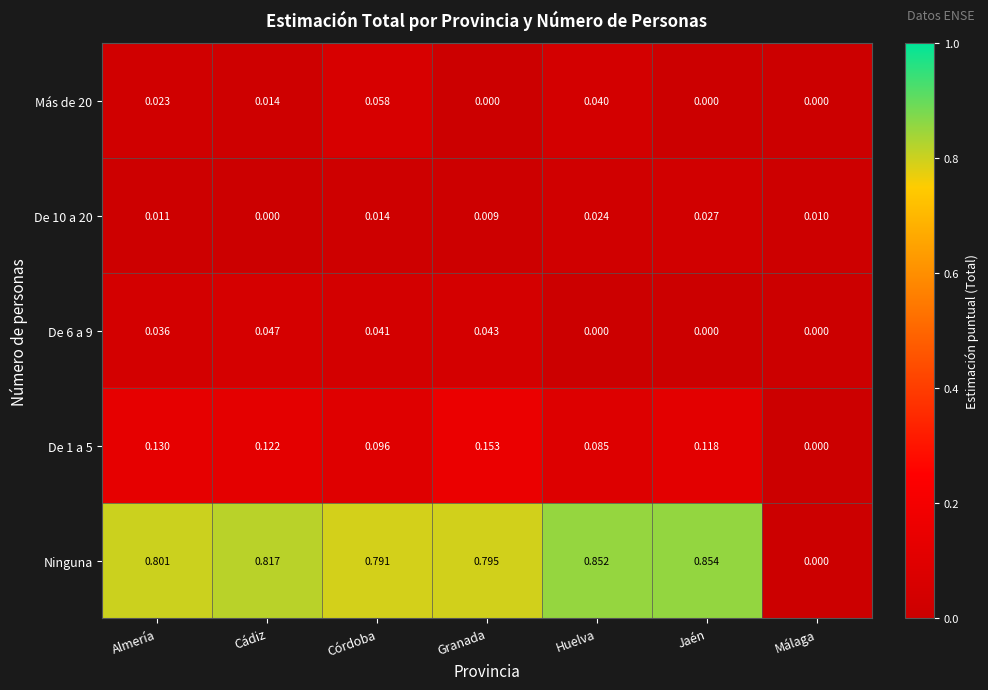

How many values in the Más de 20 series exceed 0?

4